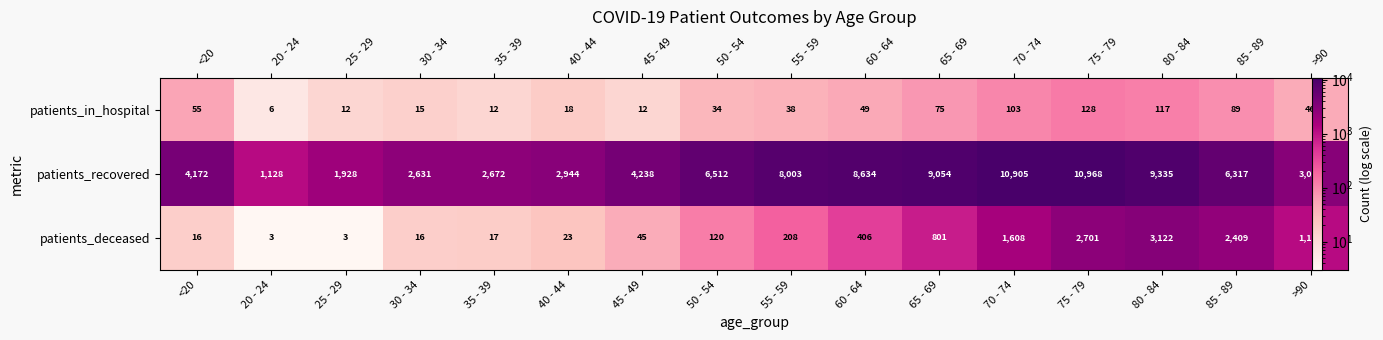

How many data points in patients_in_hospital are less than 46?

8